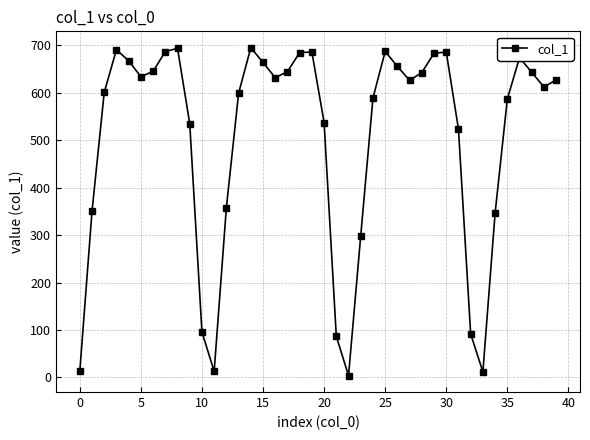

What is the difference between the maximum and minimum values?

691.1